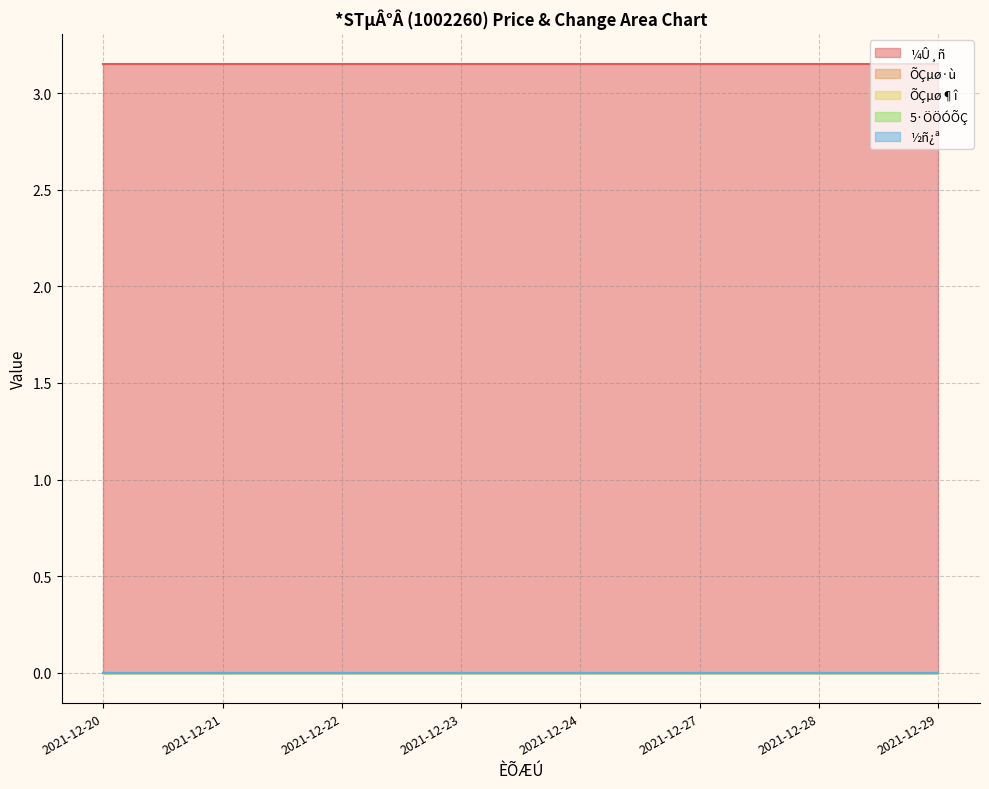

Which category has the highest value in the ÕÇµø·ù series?

2021-12-20